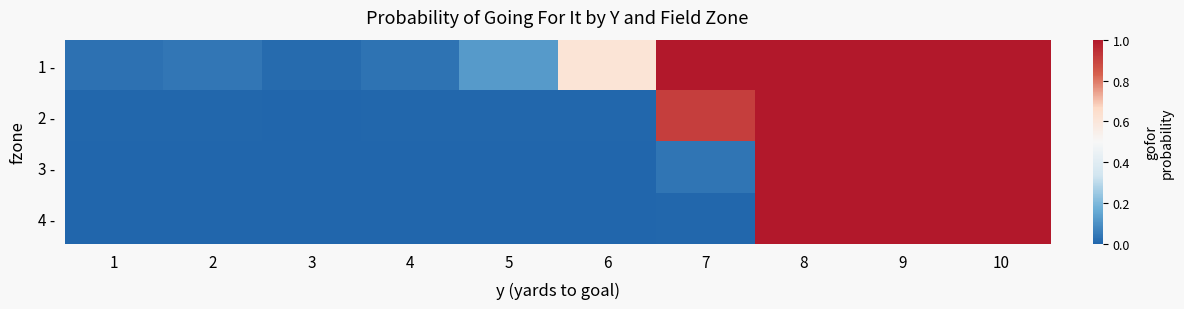

Between 4 and 9, which series saw the biggest shift?

4 -